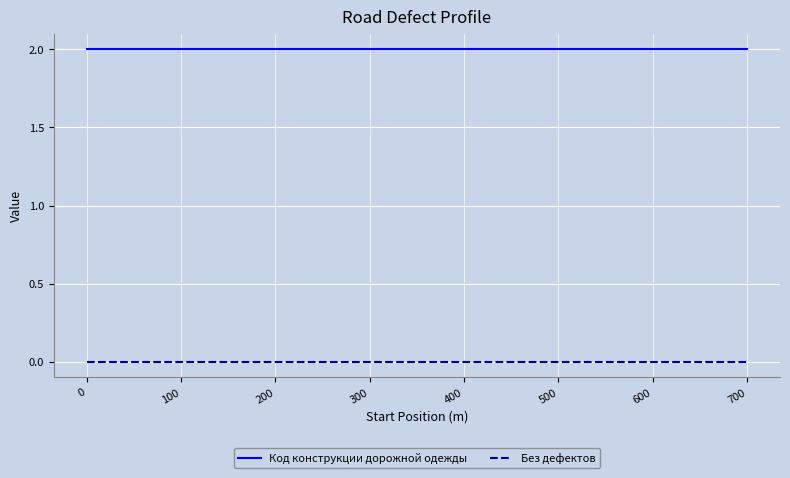

The value of Код конструкции дорожной одежды at 500 is 2. True or false?

True